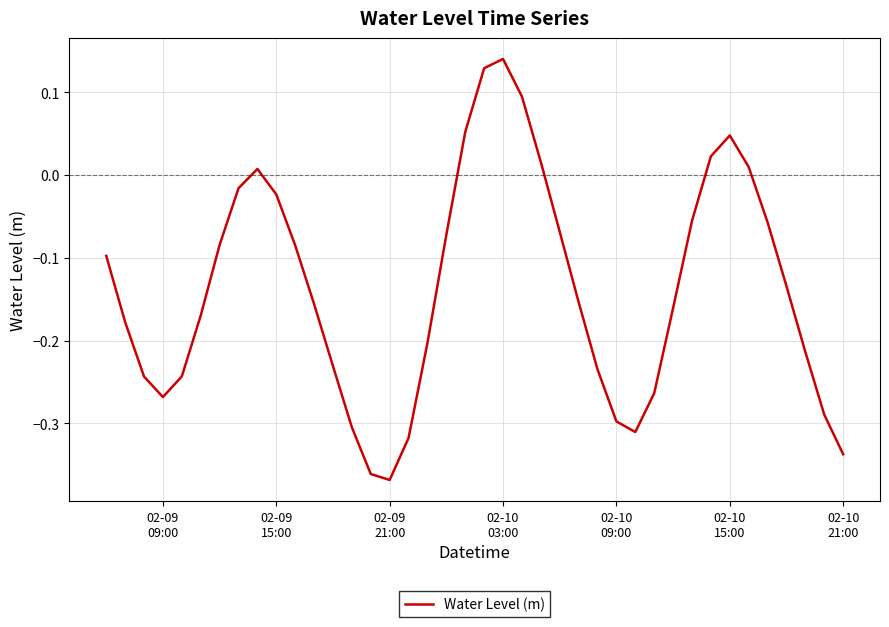

Count the number of categories in the chart.

40